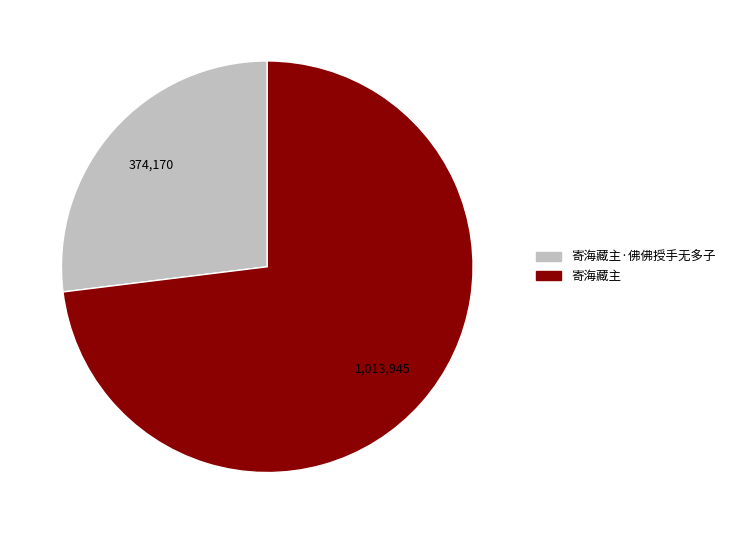

Is there any slice that represents more than half of the pie?

Yes